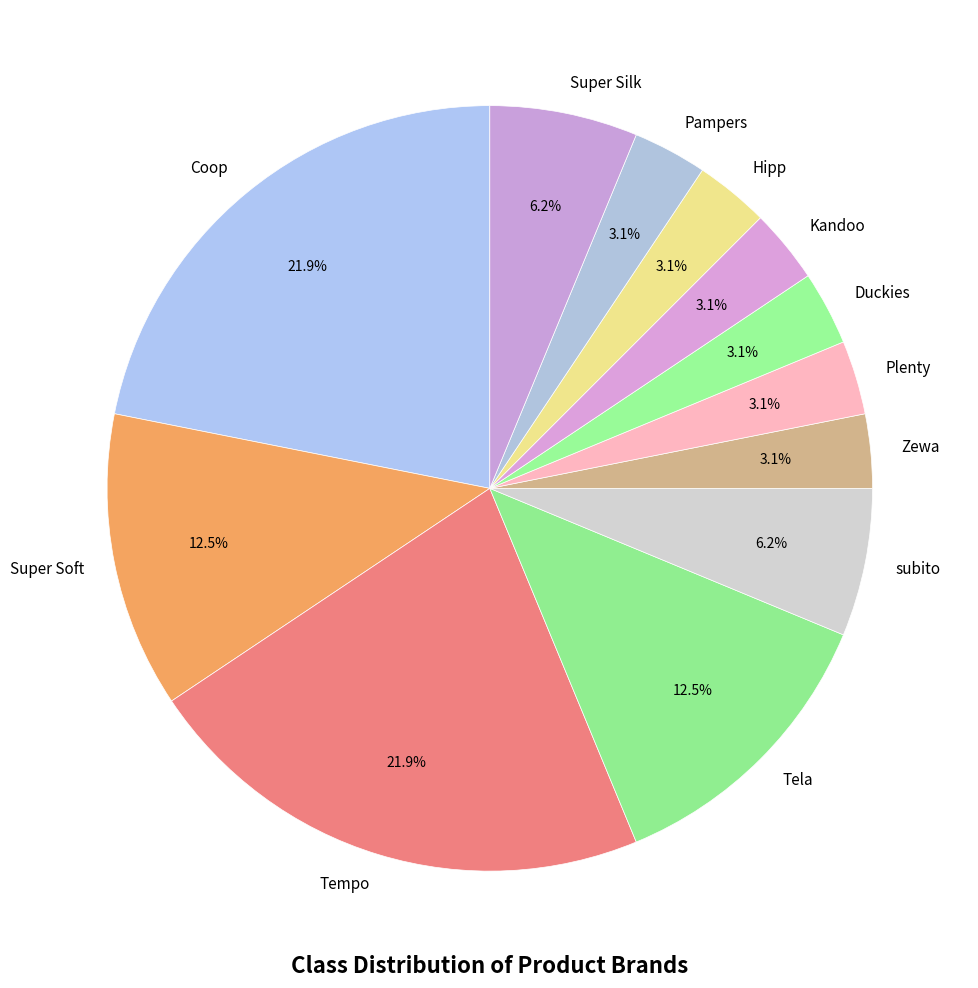

To the nearest percent, what is the difference between the largest and smallest slice percentages?

19%